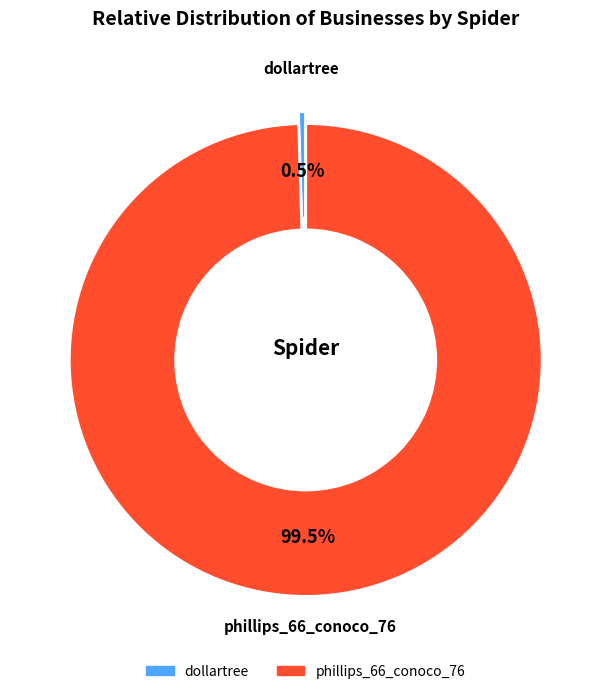

To the nearest percent, what is the difference between the largest and smallest slice percentages?

99%